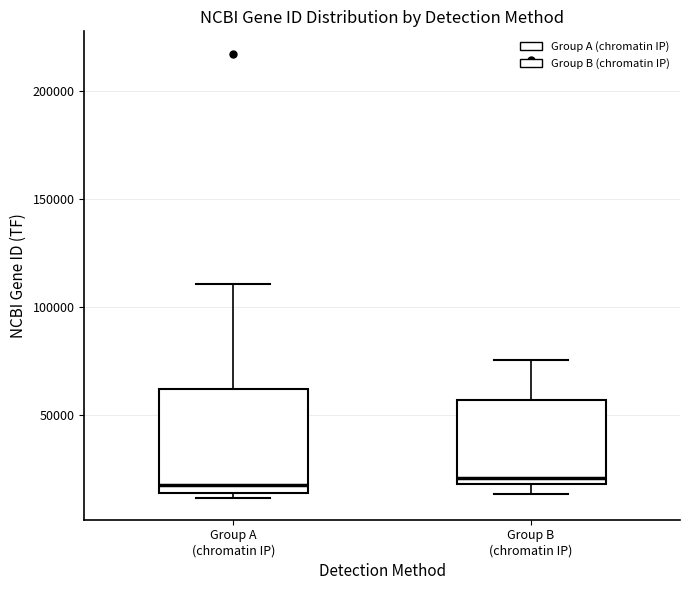

Reading left to right, read every box against the y-axis: the position of its median line, the range the box covers, and the ends of its whiskers. The values are not printed on the chart, so give them approximately, as read against the axis.

Group A (chromatin IP): median 15000 (just above the box's lower edge), box 15000 to 60000, whiskers 10000 to 110000
Group B (chromatin IP): median 20000 (just above the box's lower edge), box 20000 to 55000, whiskers 15000 to 75000